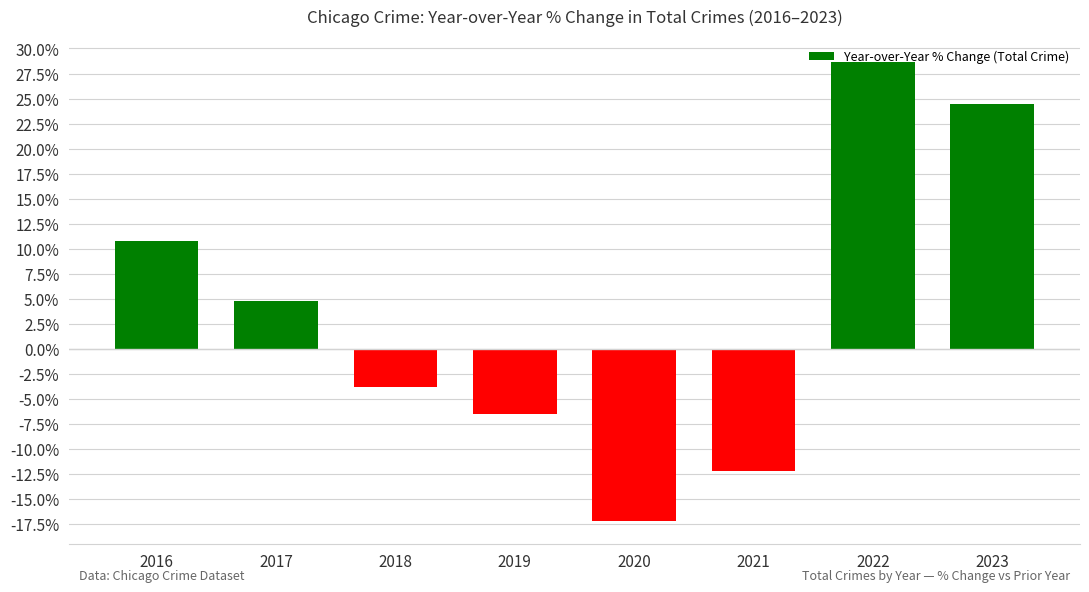

Rank the categories by value from lowest to highest.

2020, 2021, 2019, 2018, 2017, 2016, 2023, 2022